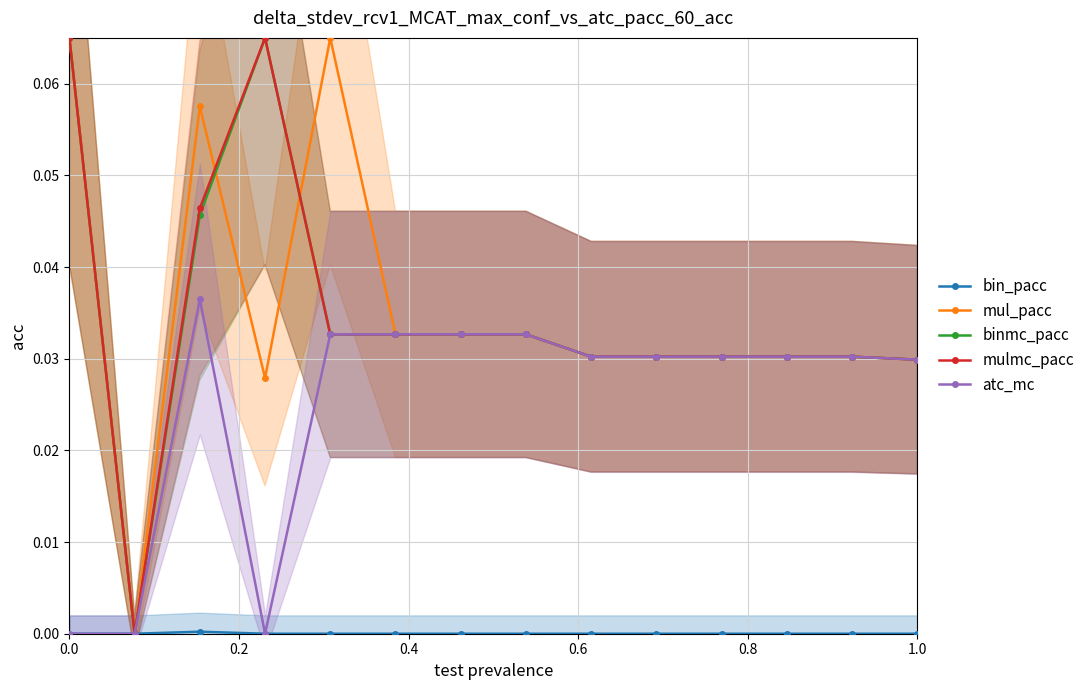

Is the value of atc_mc at 0.0 greater than the value of mulmc_pacc at 6?

No